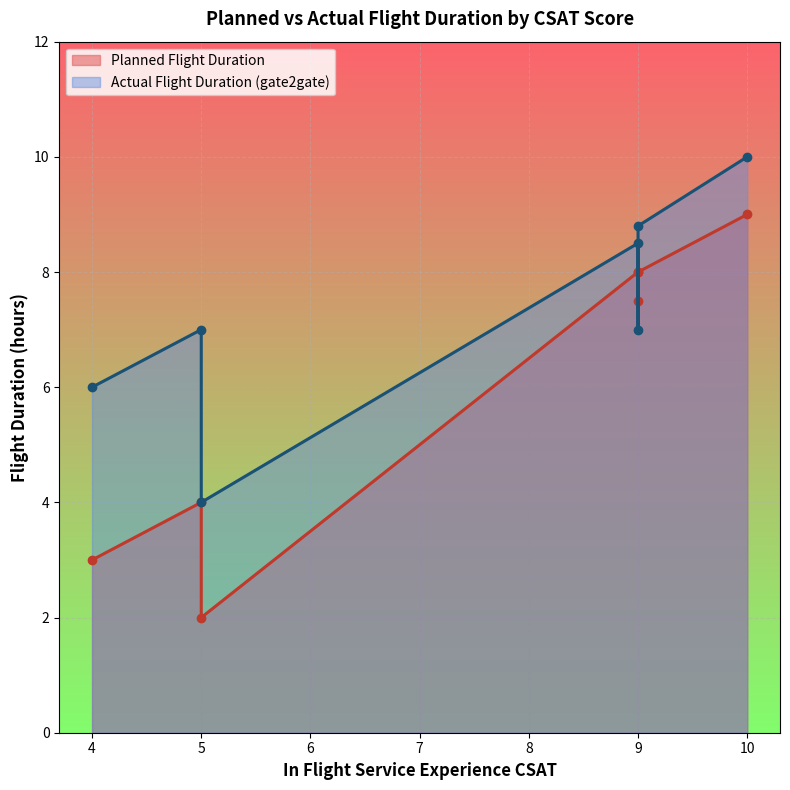

Which series changed the most between 4 and 5?

Actual Flight Duration (gate2gate)